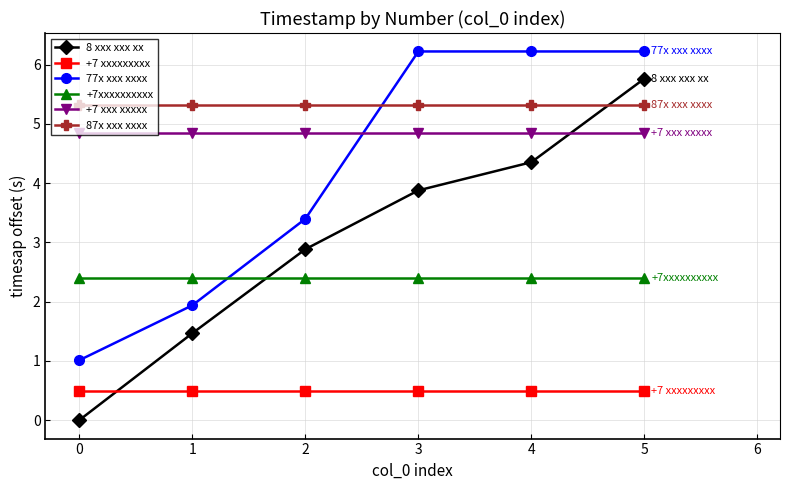

What is the value of the 87x xxx xxxx point at the 6th from the left?

5.3